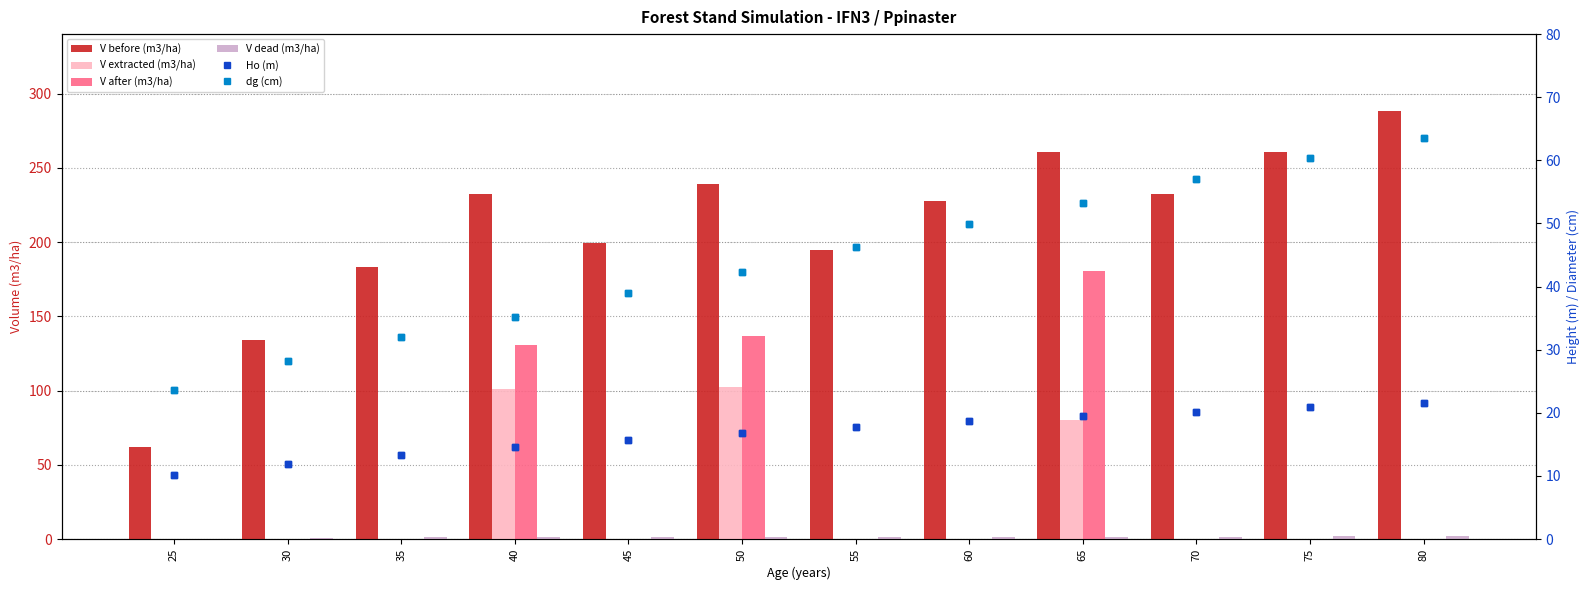

What is the total value across all series at 40?

515.2